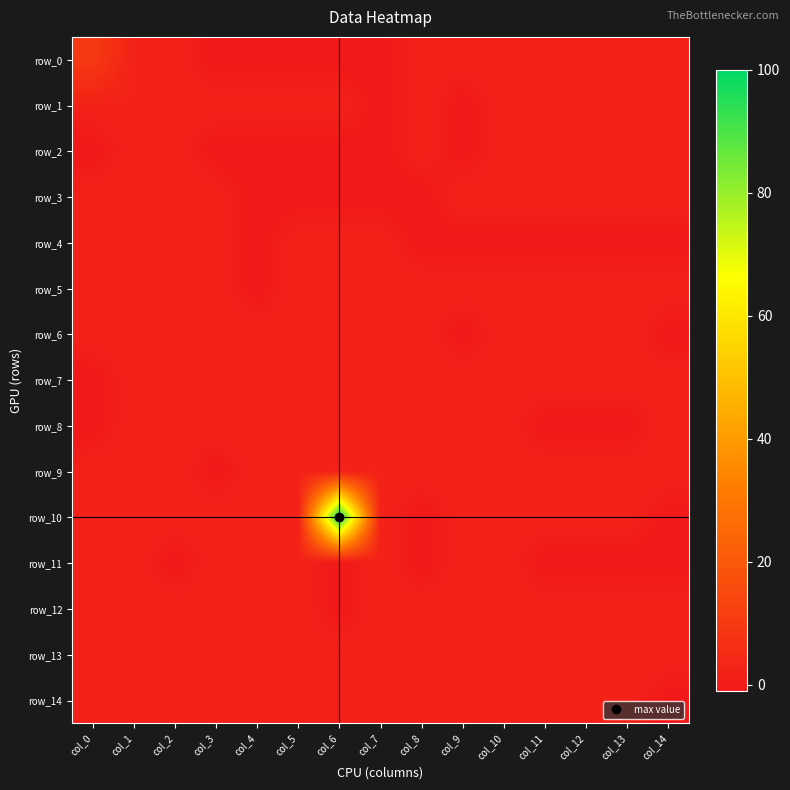

Which category has the lowest value in the row_9 series?

col_3